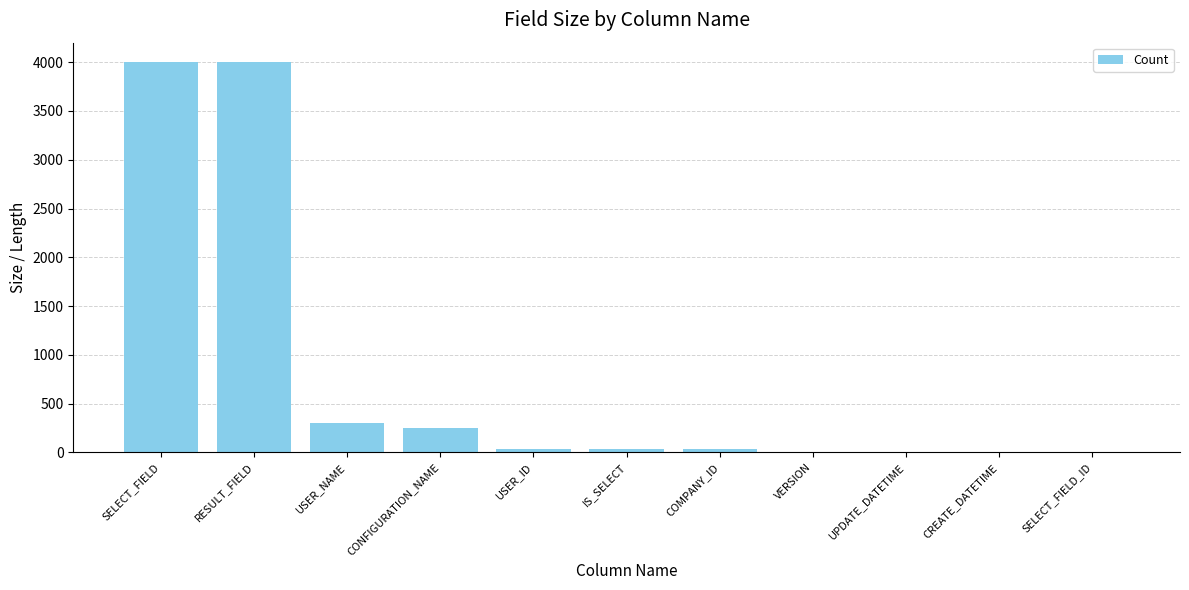

Is it true that the value at USER_NAME is 453?

False